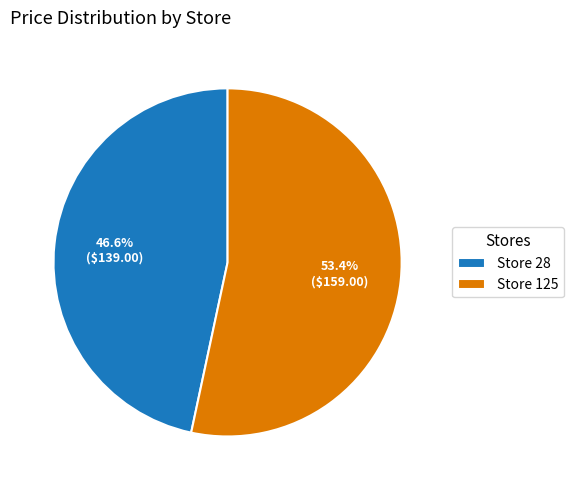

Between Store 125 and Store 28, which is larger?

Store 125